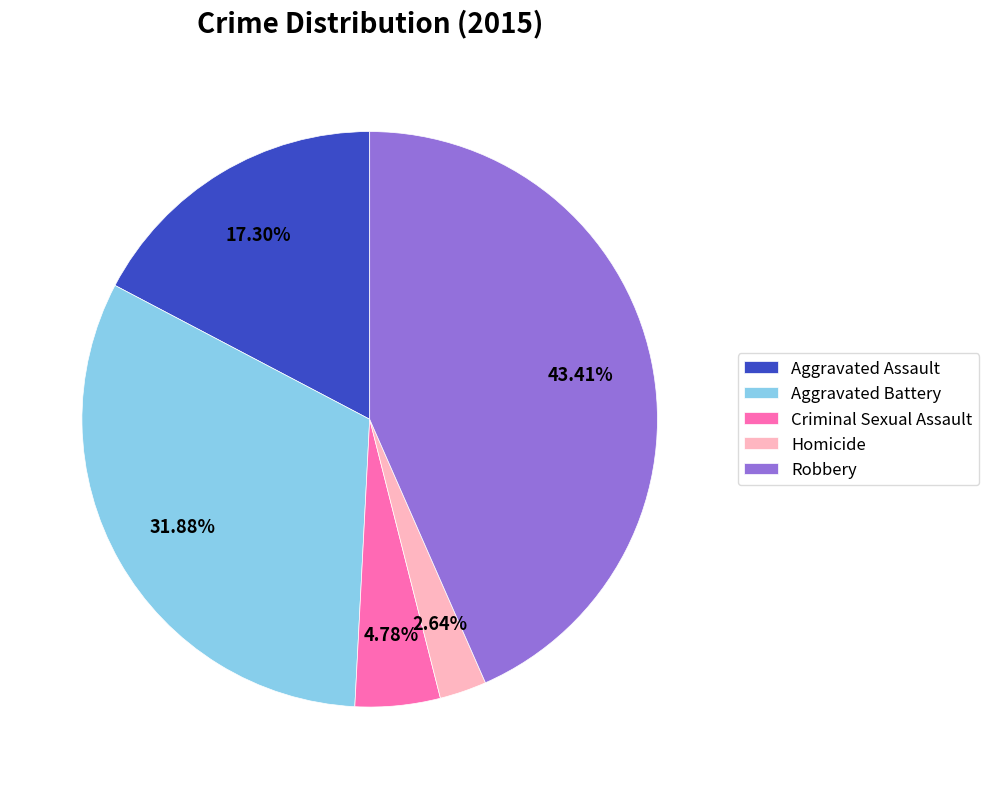

Does Homicide represent more than half of the total?

No